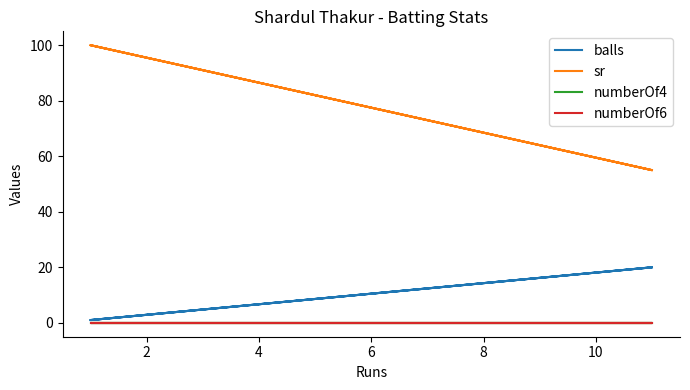

How many series are shown in this chart?

4